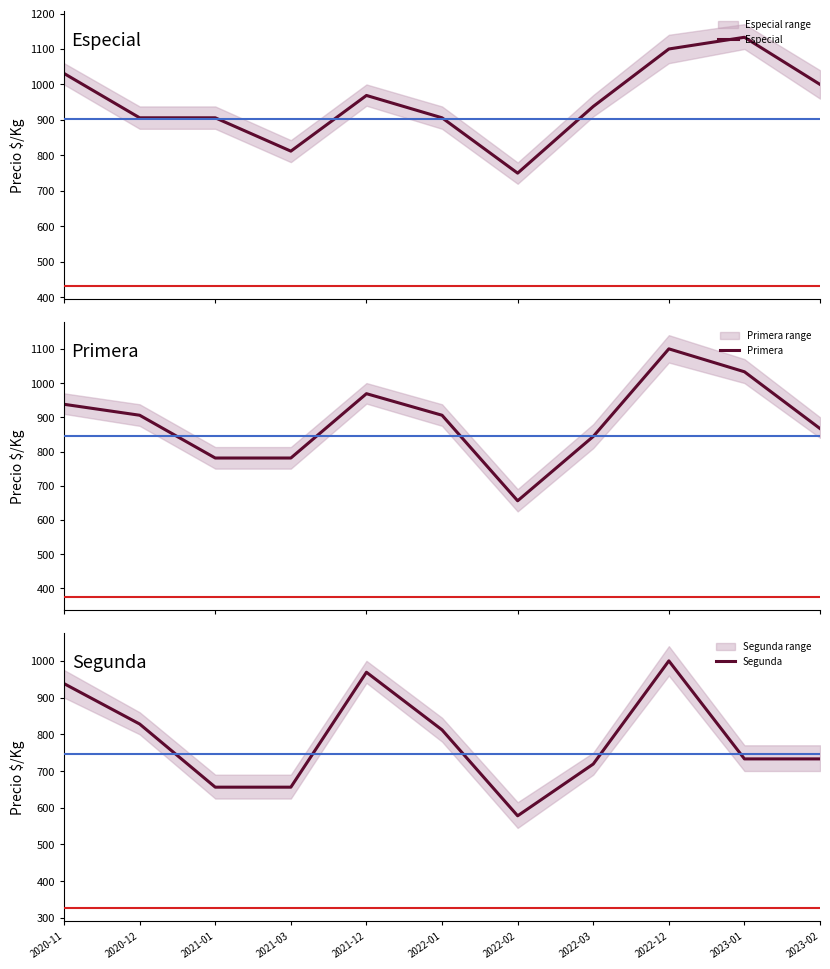

True or false: Segunda and Primera cross at least once.

False